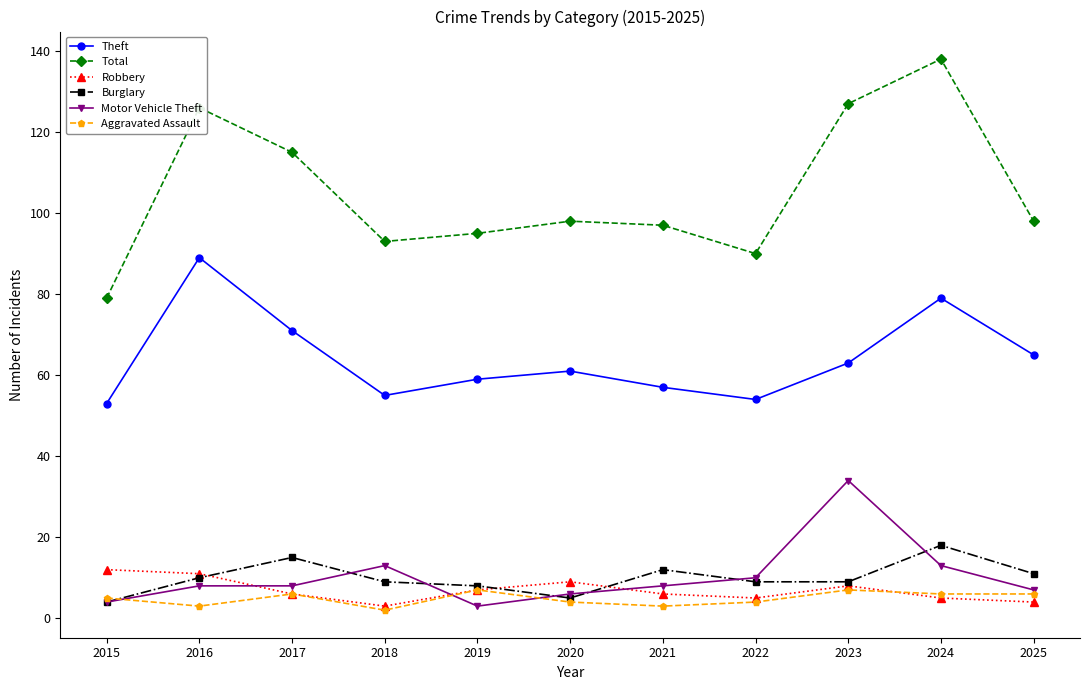

True or false: Aggravated Assault and Robbery intersect in this chart.

True